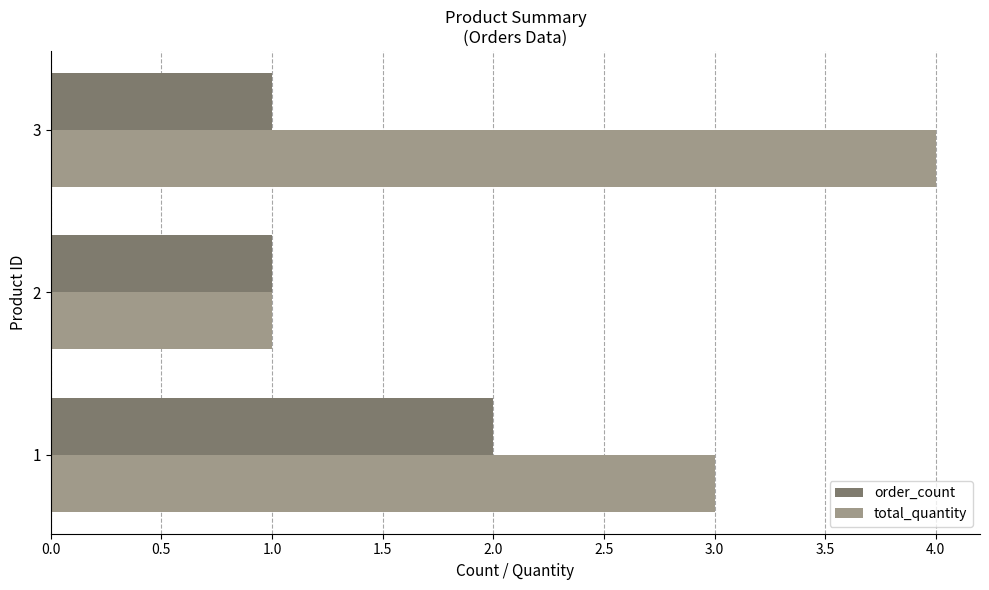

Which series has the widest spread of values?

total_quantity